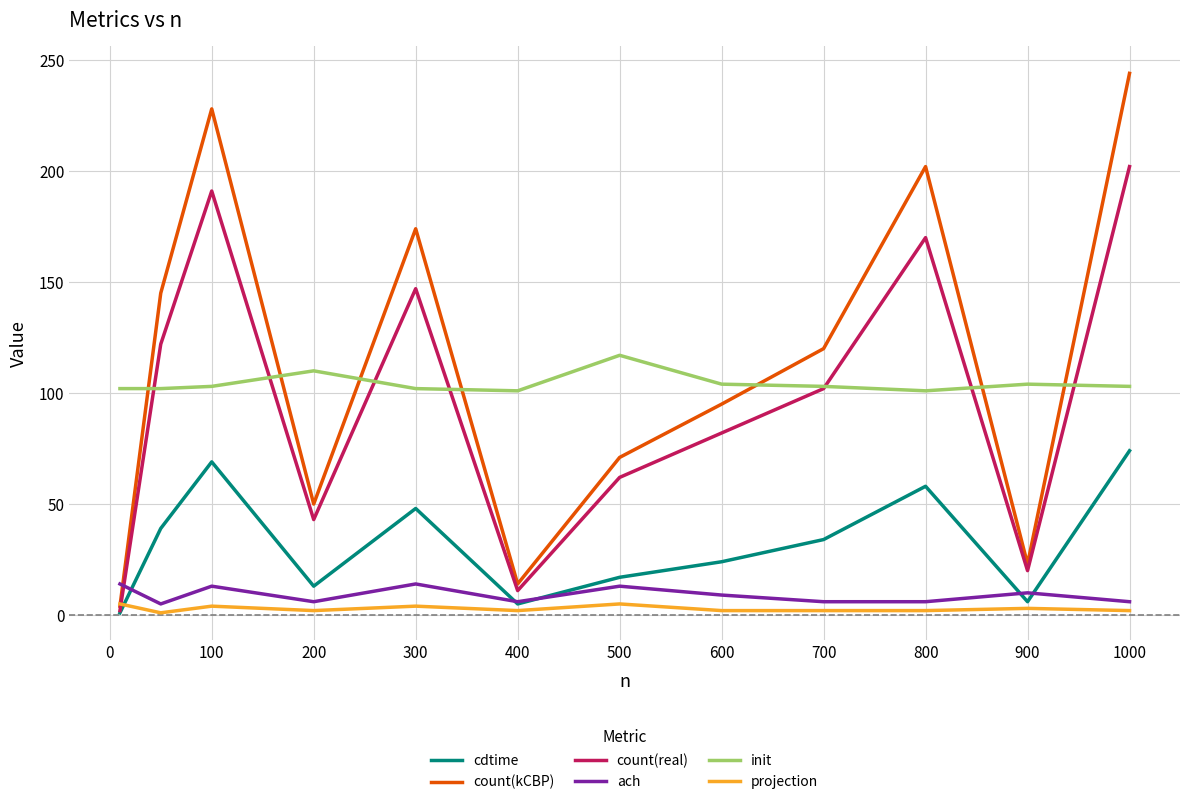

Does the chart have visible grid lines?

Yes